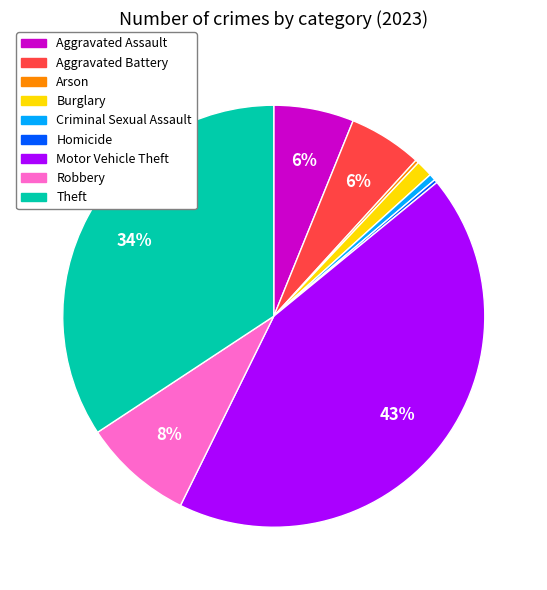

To the nearest percent, what is the average slice percentage?

11%